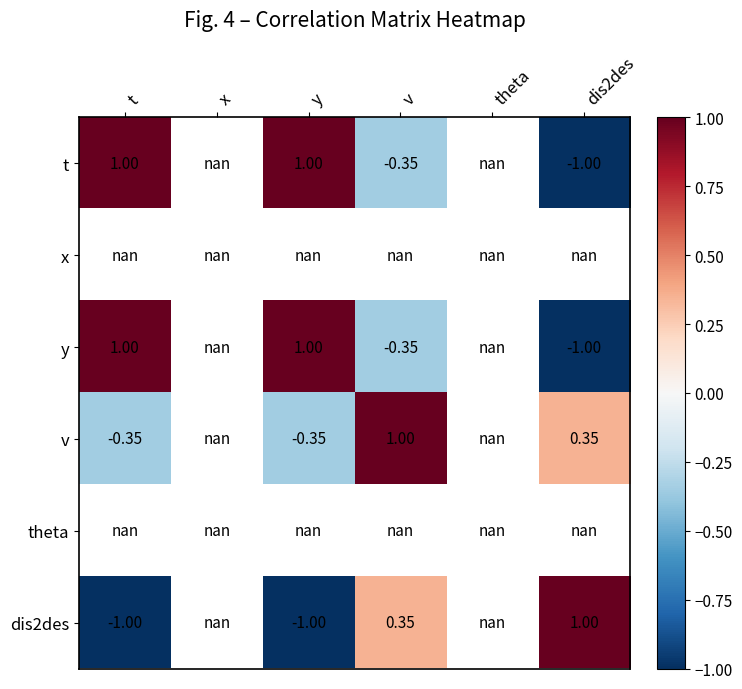

Is the value of y at dis2des greater than the value of t at theta?

No